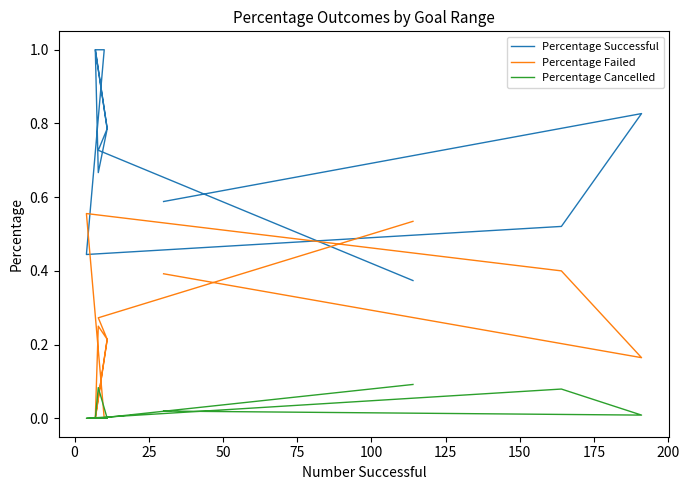

Which series ends up on top after the final intersection of Percentage Successful and Percentage Failed?

Percentage Failed